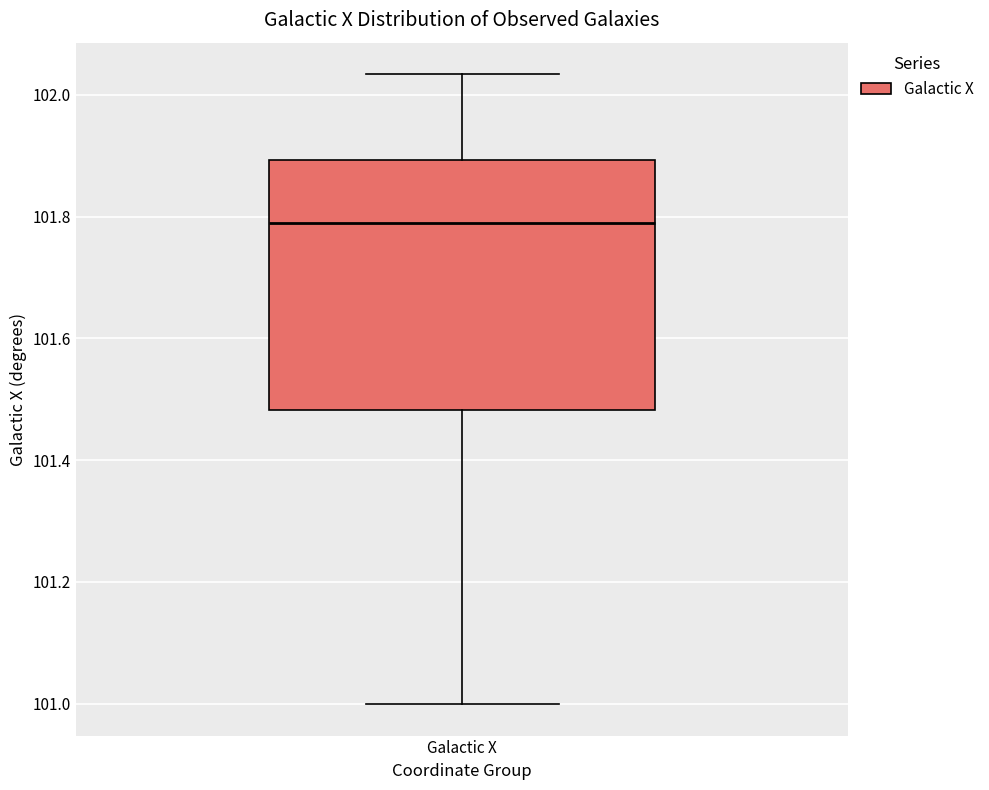

Transcribe this box plot: give where the median line is, the range the box spans, and where the two whiskers end, as read against the y-axis. The values are not printed on the chart, so give them approximately, as read against the axis.

median 101.78, box 101.48 to 101.90, whiskers 101.00 to 102.04